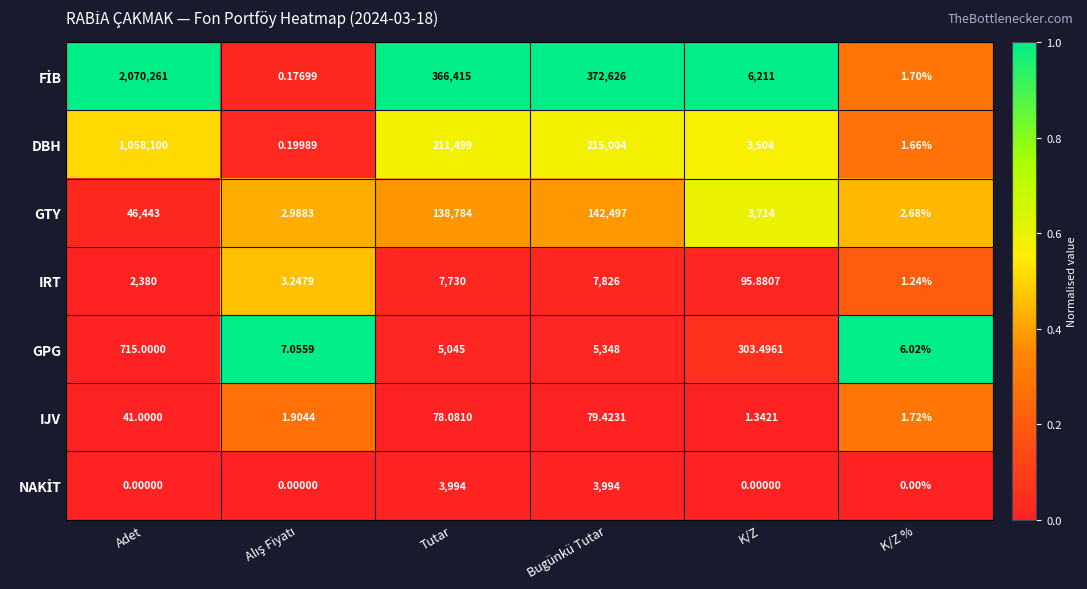

Is the value of IJV at K/Z greater than the value of GTY at Tutar?

No